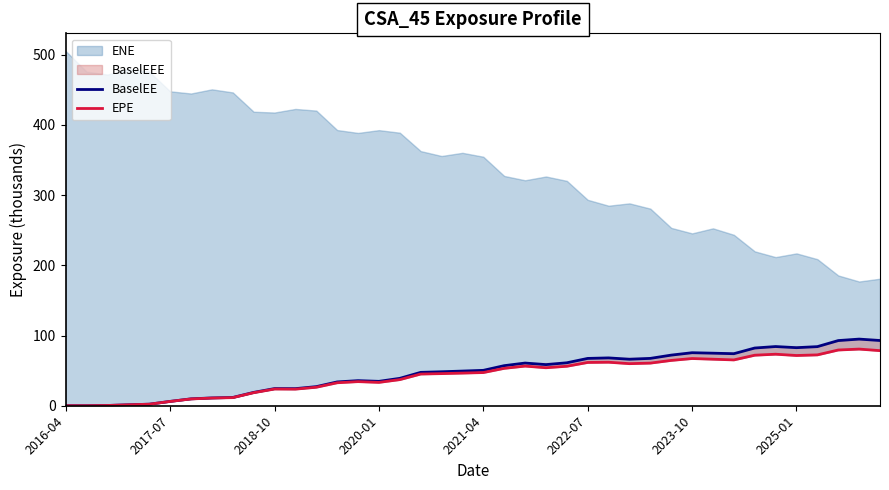

Which category has the lowest value across all series?

2016-04